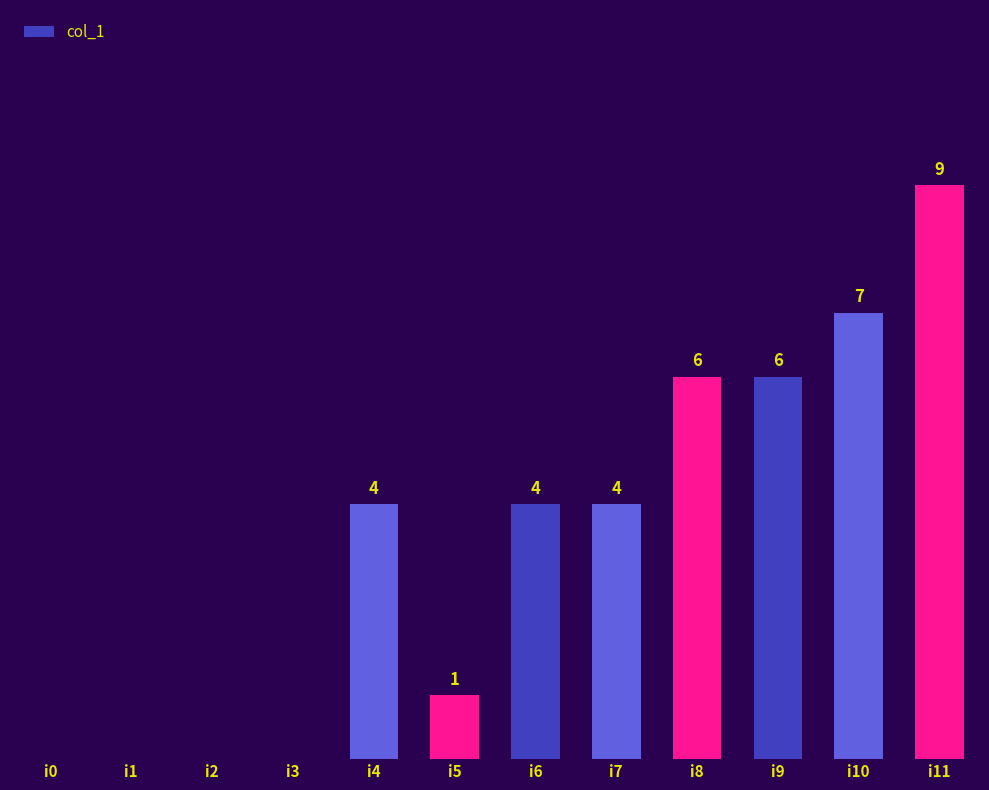

Which has a higher value, i3 or i11?

i11